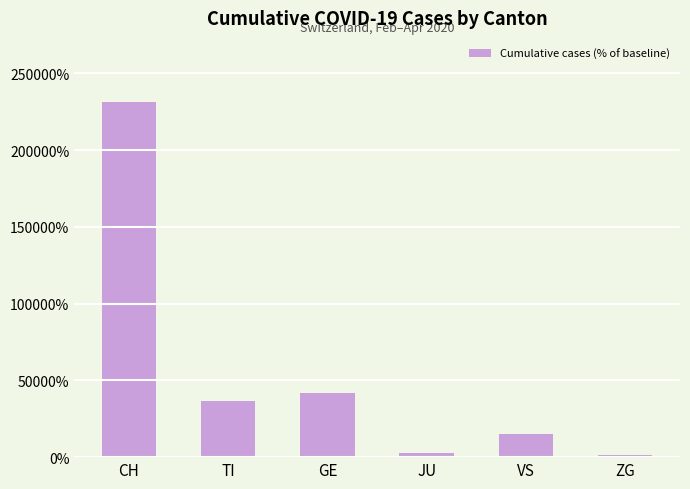

The chart shows a value of 57889 at GE. True or false?

False